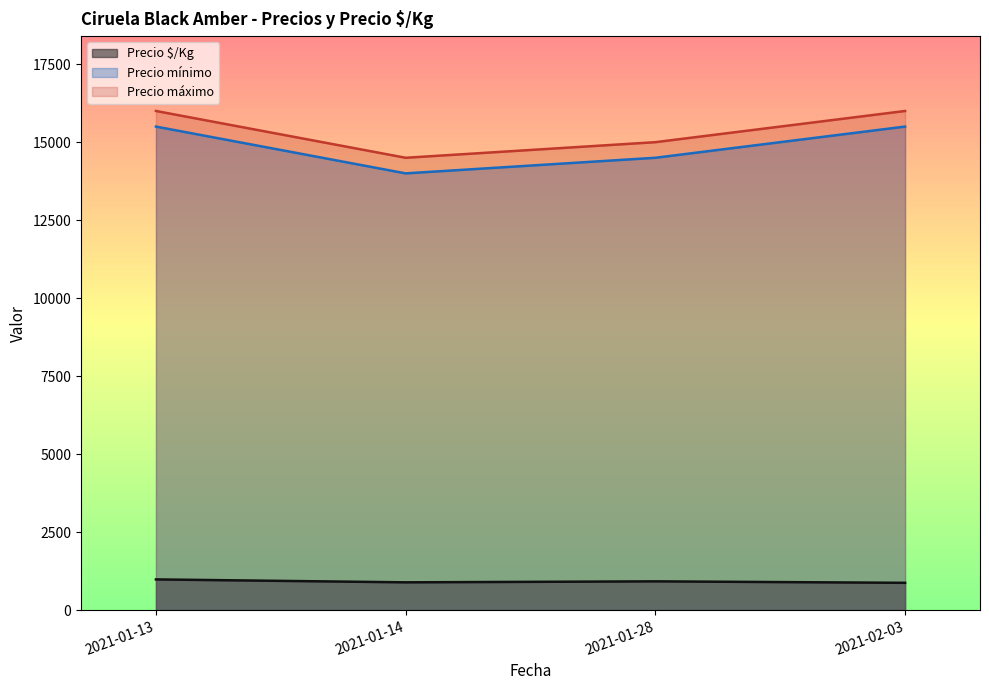

The value of Precio mínimo at 2021-01-28 is 22428.3. True or false?

False